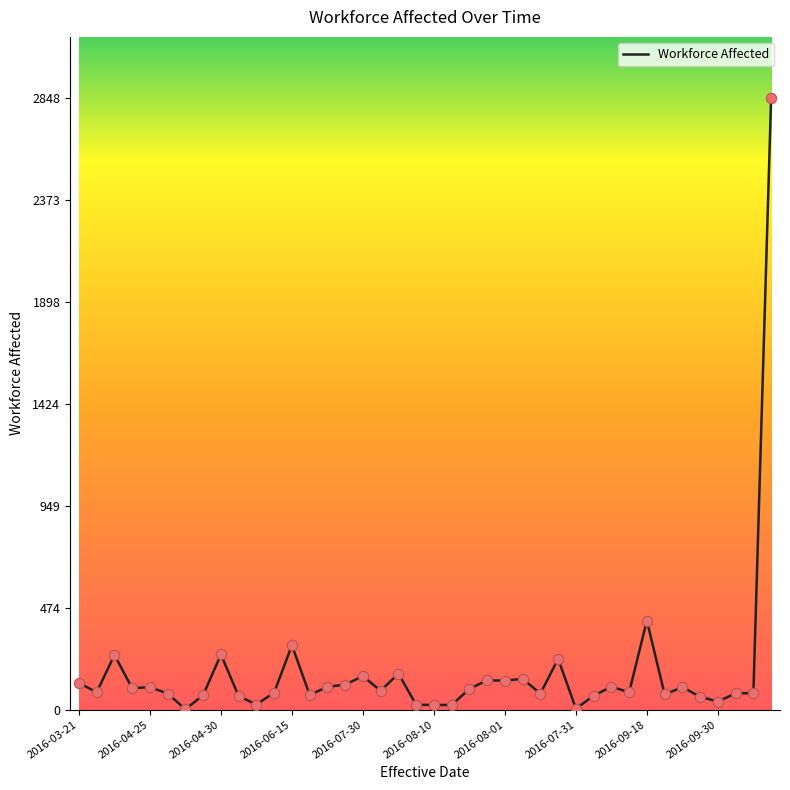

What is the difference between the maximum and minimum values?

2846